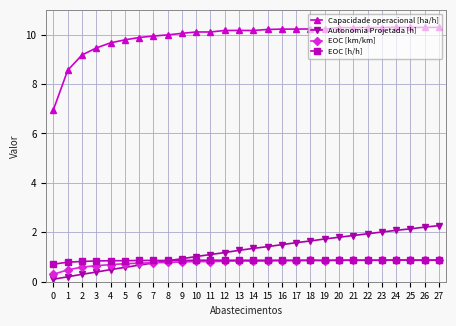

Which series has the largest total across all categories?

Capacidade operacional [ha/h]